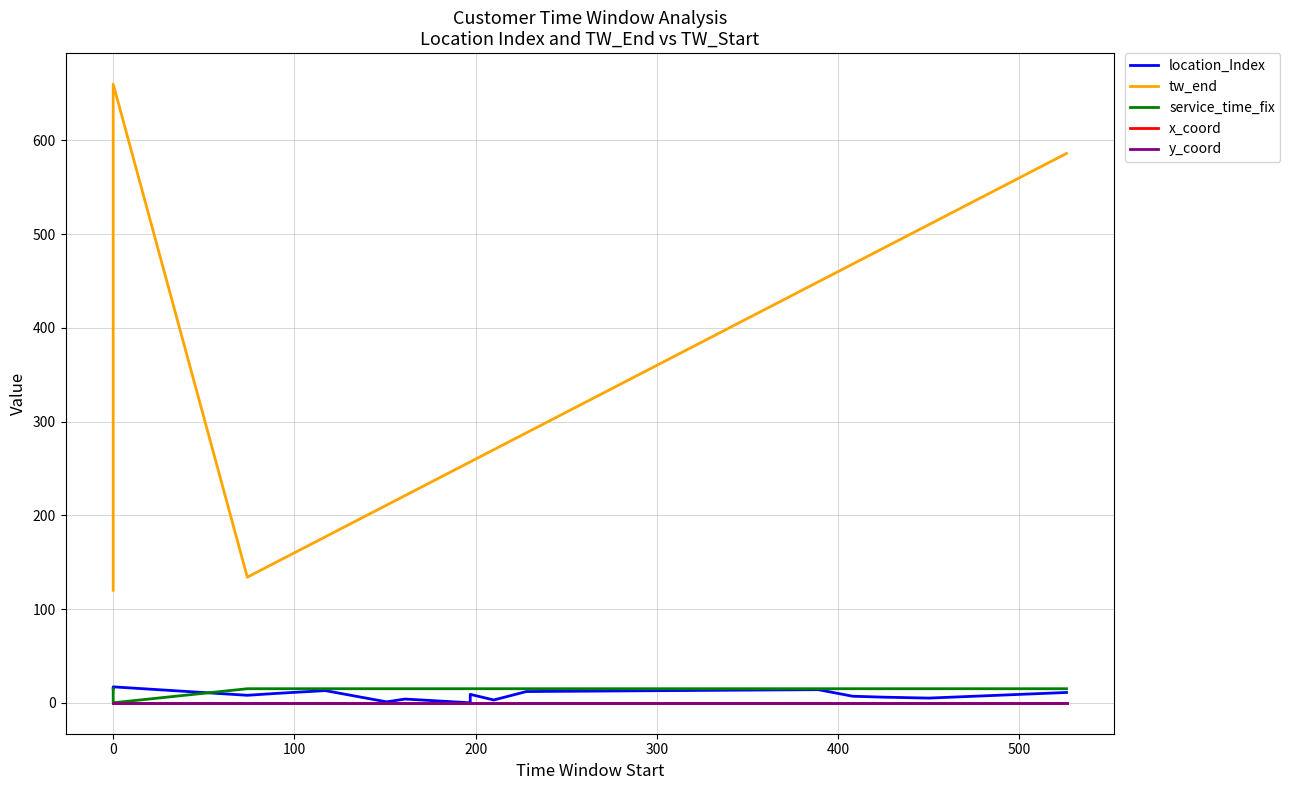

True or false: location_Index and y_coord cross at least once.

False